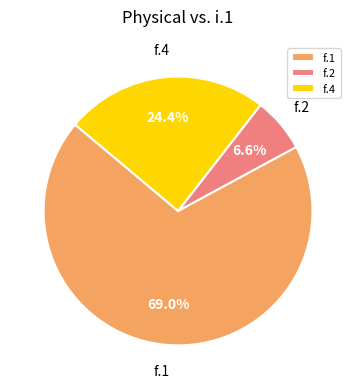

To the nearest percent, what portion does f.1 represent?

69%